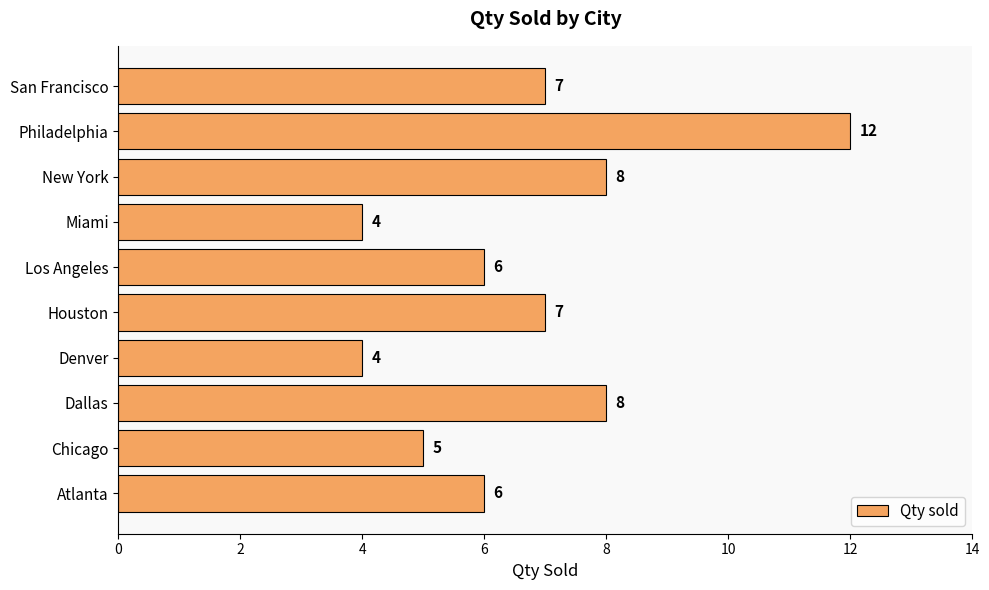

What is the difference between the maximum and minimum values?

8